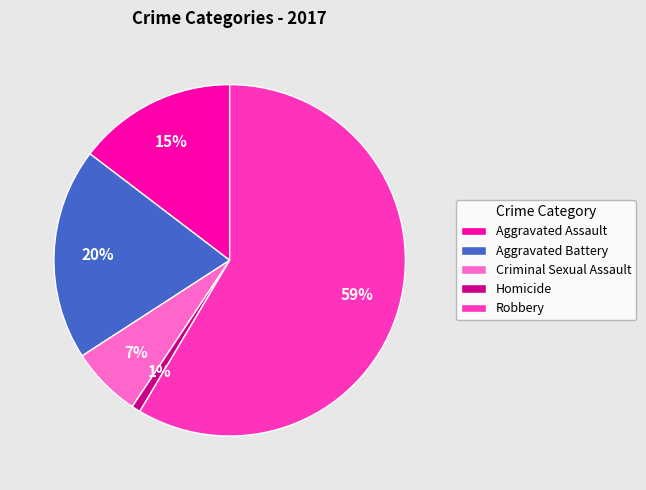

Count the number of slices in the pie.

5